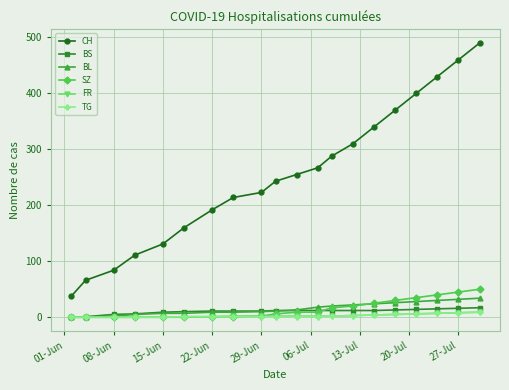

What is the maximum value for SZ?

50